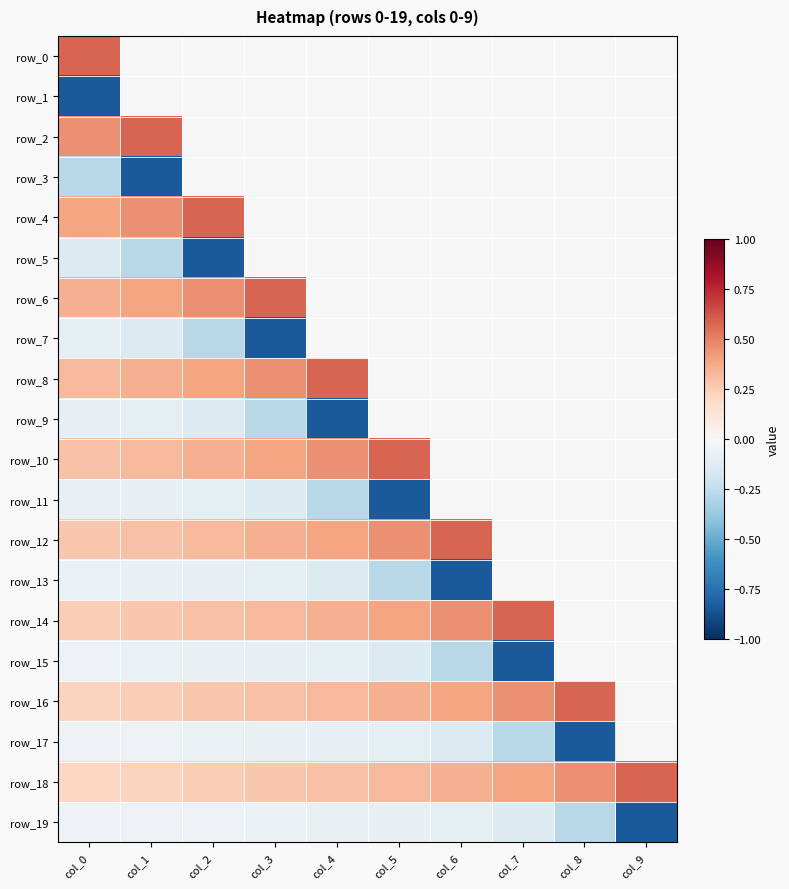

What is the greatest value displayed?

0.6